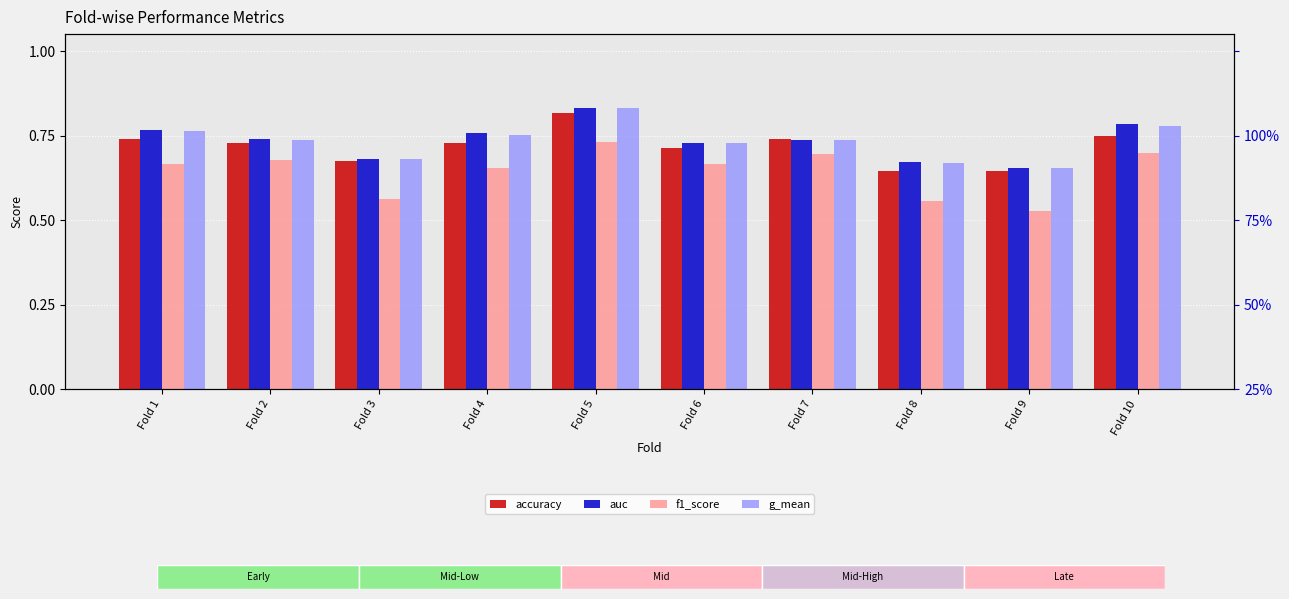

The g_mean series shows 0.7 at Fold 2. True or false?

True